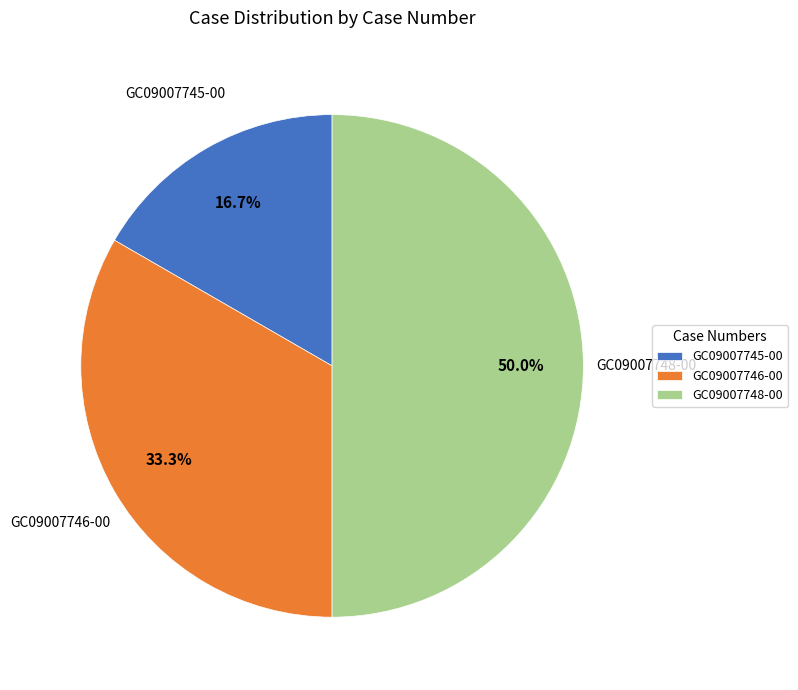

To the nearest percent, what percentage of the pie is GC09007746-00?

33%